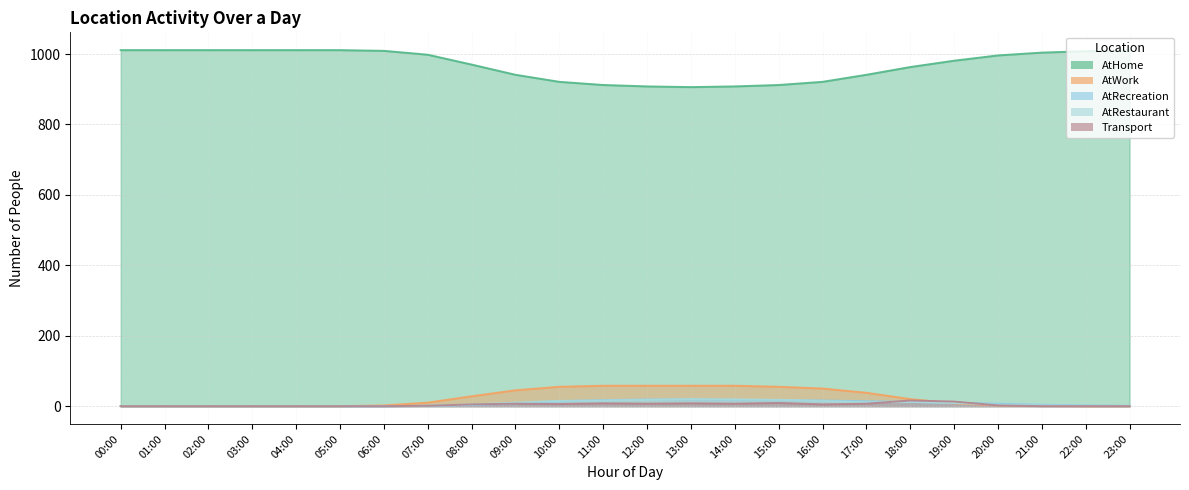

Reading left to right, list all the values displayed in this chart.

AtHome: 1011	1011	1011	1011	1011	1011	1009	998	970	941	921	912	908	906	908	912	921	941	963	981	996	1004	1008	1010
AtWork: 0	0	0	0	0	0	2	10	28	45	55	58	58	58	58	55	50	38	20	8	2	1	0	0
AtRecreation: 0	0	0	0	0	0	0	1	3	8	14	17	19	19	18	17	16	14	12	10	7	4	2	1
AtRestaurant: 0	0	0	0	0	0	0	1	5	10	15	16	18	20	19	18	15	11	12	9	4	2	1	0
Transport: 0	0	0	0	0	0	0	1	5	7	6	8	7	8	7	9	5	7	16	13	2	0	0	0